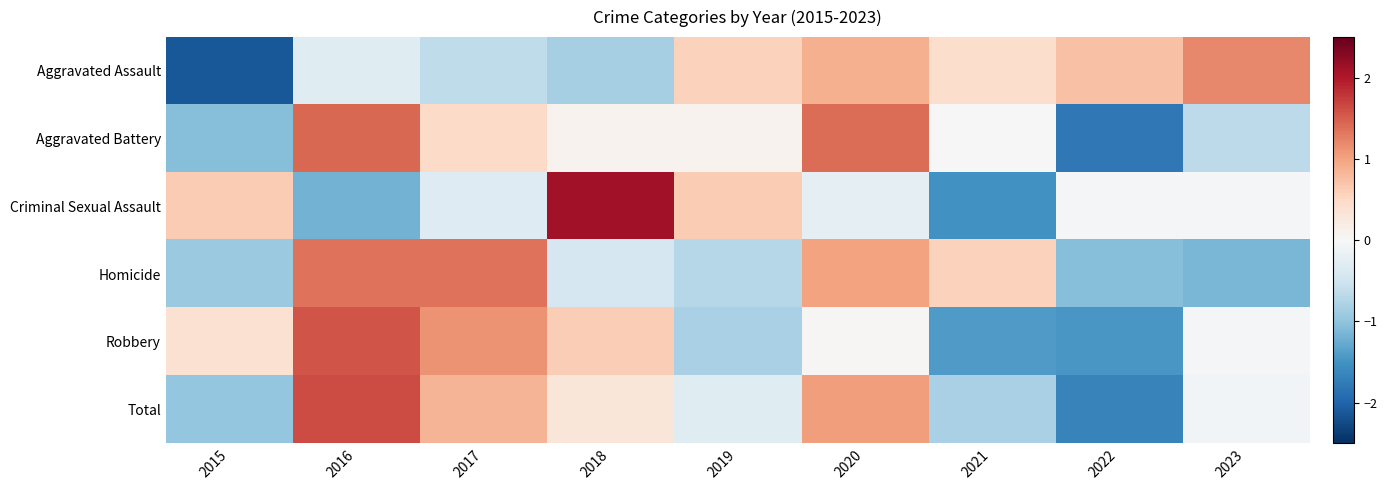

Reading left to right, transcribe all the data shown in this chart.

Aggravated Assault: 2015=-2.1	2016=-0.3	2017=-0.6	2018=-0.8	2019=0.6	2020=0.9	2021=0.4	2022=0.7	2023=1.2
Aggravated Battery: 2015=-1.1	2016=1.4	2017=0.5	2018=0.1	2019=0.1	2020=1.4	2021=0.0	2022=-1.8	2023=-0.6
Criminal Sexual Assault: 2015=0.6	2016=-1.2	2017=-0.3	2018=2.1	2019=0.6	2020=-0.2	2021=-1.5	2022=-0.1	2023=-0.1
Homicide: 2015=-0.9	2016=1.4	2017=1.4	2018=-0.4	2019=-0.7	2020=1.0	2021=0.6	2022=-1.1	2023=-1.1
Robbery: 2015=0.4	2016=1.6	2017=1.1	2018=0.6	2019=-0.8	2020=0.0	2021=-1.4	2022=-1.5	2023=-0.0
Total: 2015=-1.0	2016=1.6	2017=0.8	2018=0.3	2019=-0.3	2020=1.0	2021=-0.8	2022=-1.7	2023=-0.1